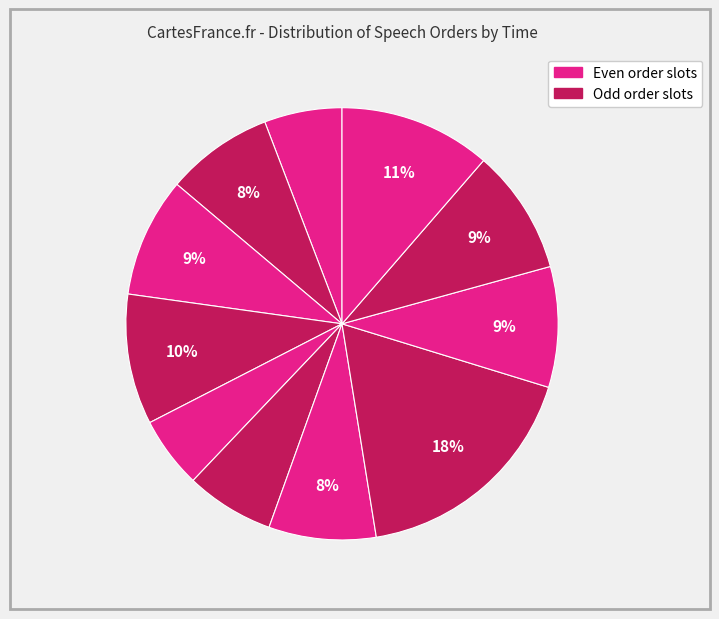

How many slices are in this pie chart?

11